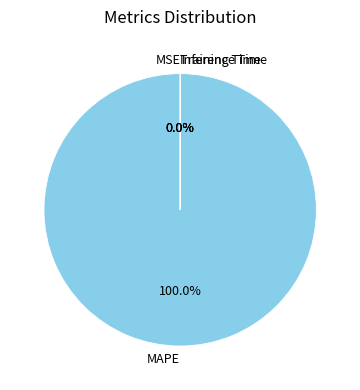

Does MAPE account for over 50% of the chart?

Yes